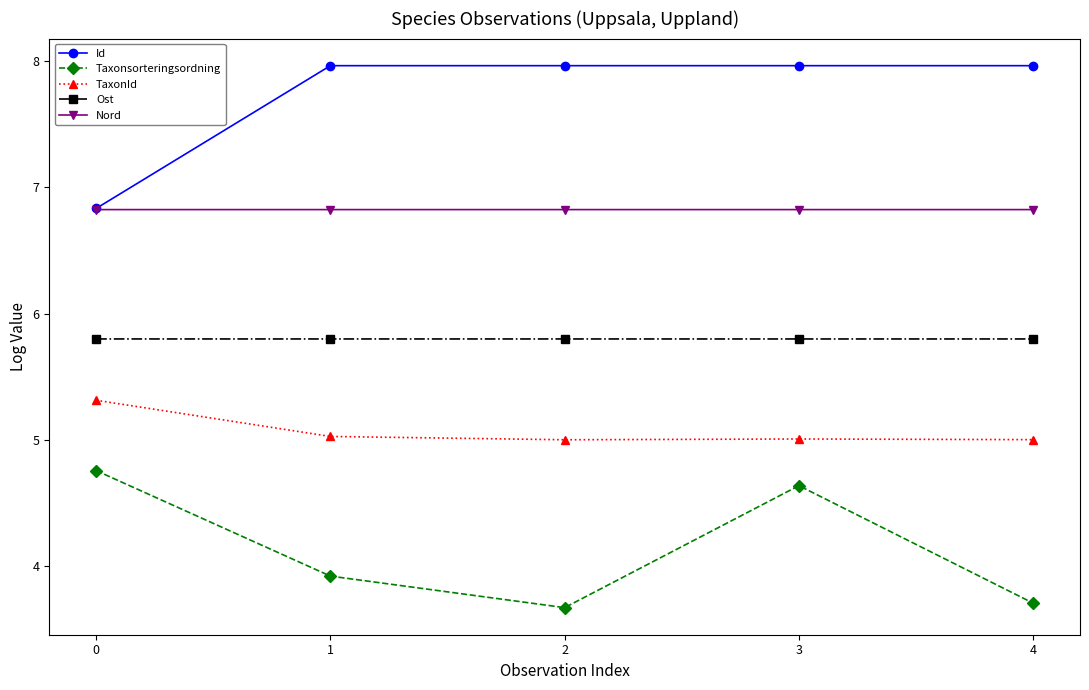

Reading left to right, extract all data points from this chart.

Id: 6.8	8.0	8.0	8.0	8.0
Taxonsorteringsordning: 4.8	3.9	3.7	4.6	3.7
TaxonId: 5.3	5.0	5.0	5.0	5.0
Ost: 5.8	5.8	5.8	5.8	5.8
Nord: 6.8	6.8	6.8	6.8	6.8